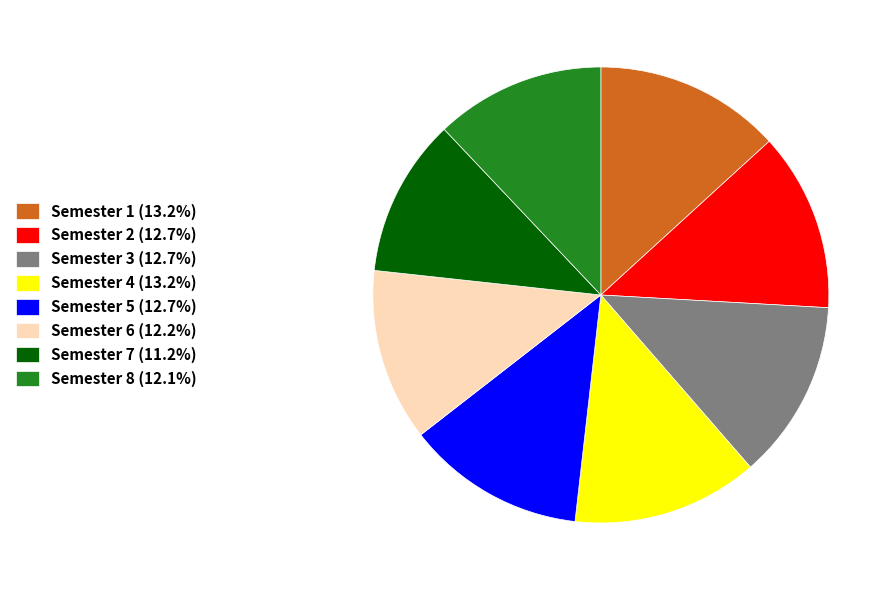

What is the ratio of the value at Semester 3 (12.7%) to the value at Semester 4 (13.2%)?

1.0